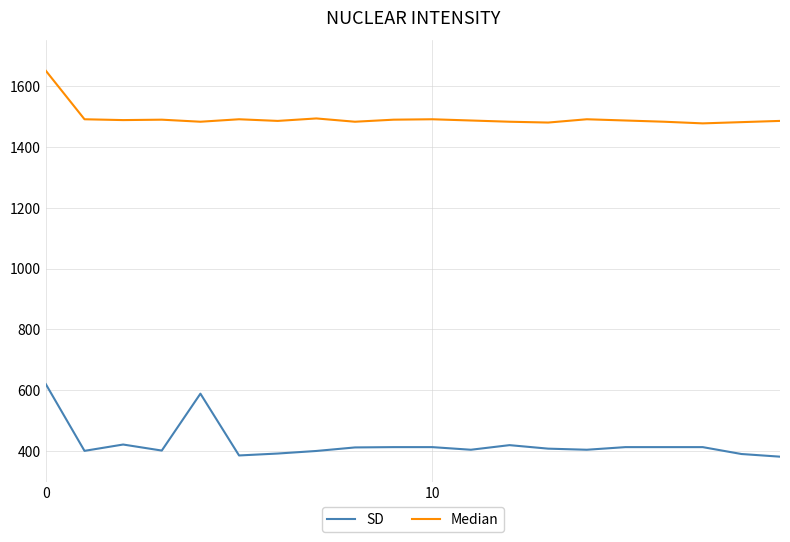

What is the maximum value for SD?

620.0